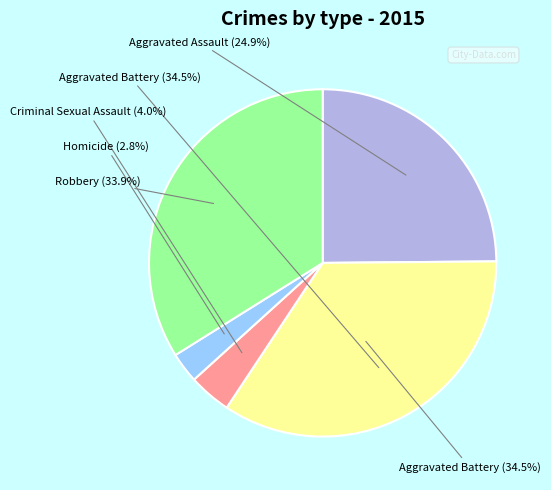

What percentage is the Criminal Sexual Assault slice, to the nearest percent?

4%